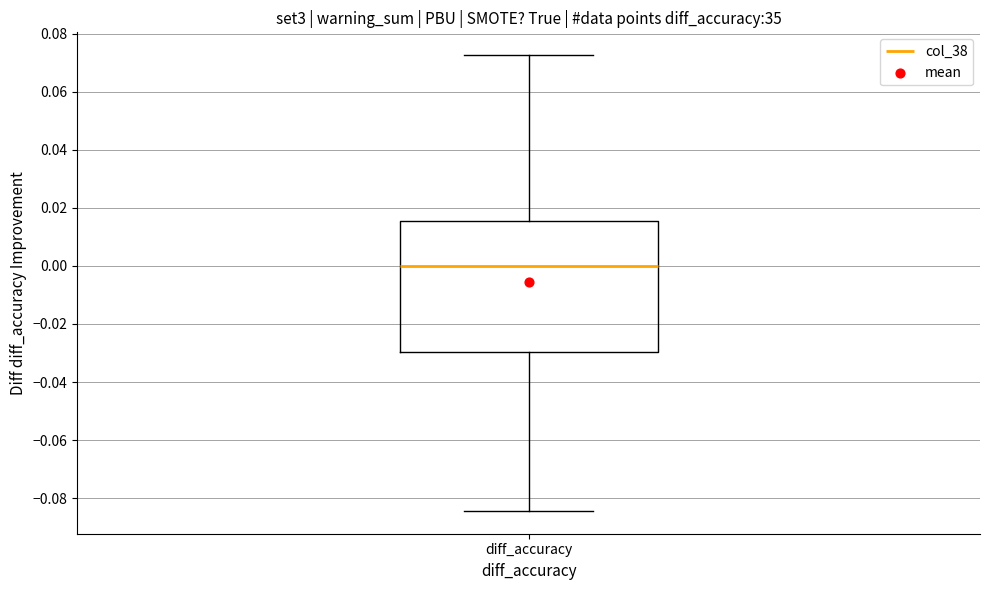

Where does the median line of the box for diff_accuracy sit on the y-axis? The values are not printed on the chart, so give them approximately, as read against the axis.

0.000